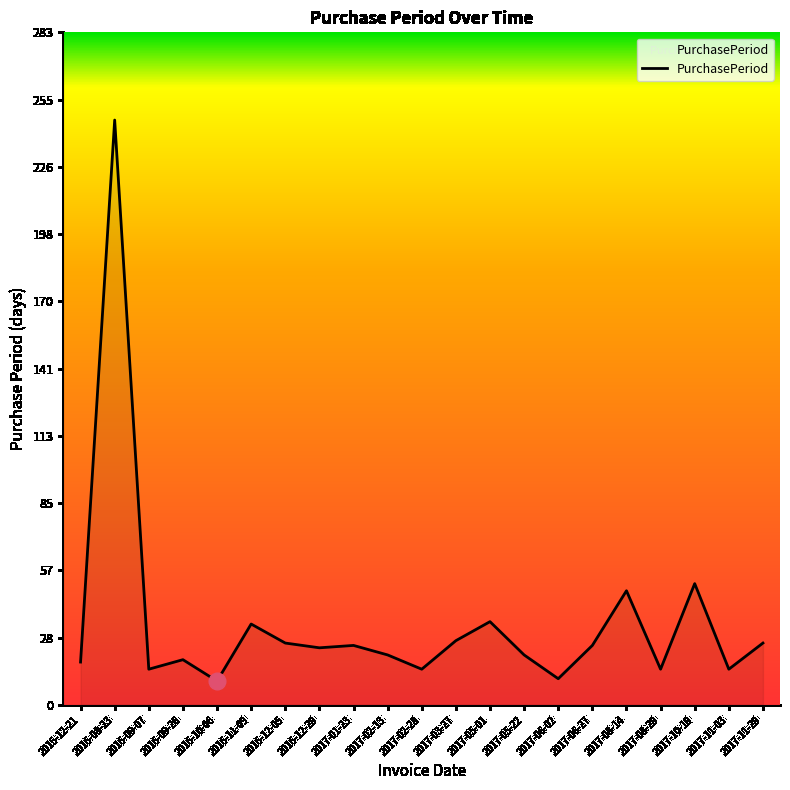

Is it true that the value at 2016-08-23 is 171?

False